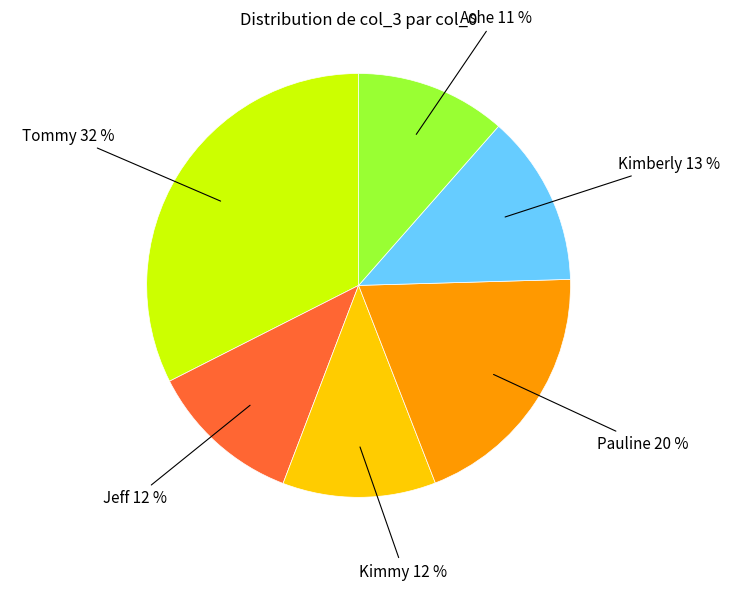

Count the number of slices in the pie.

6